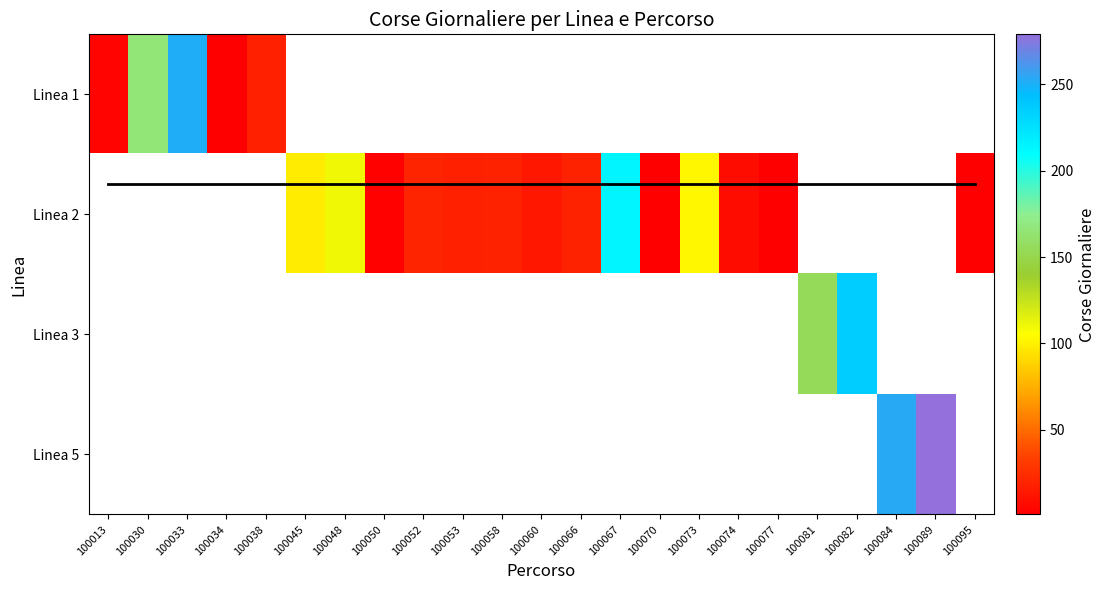

What is the minimum value shown in the chart?

0.8